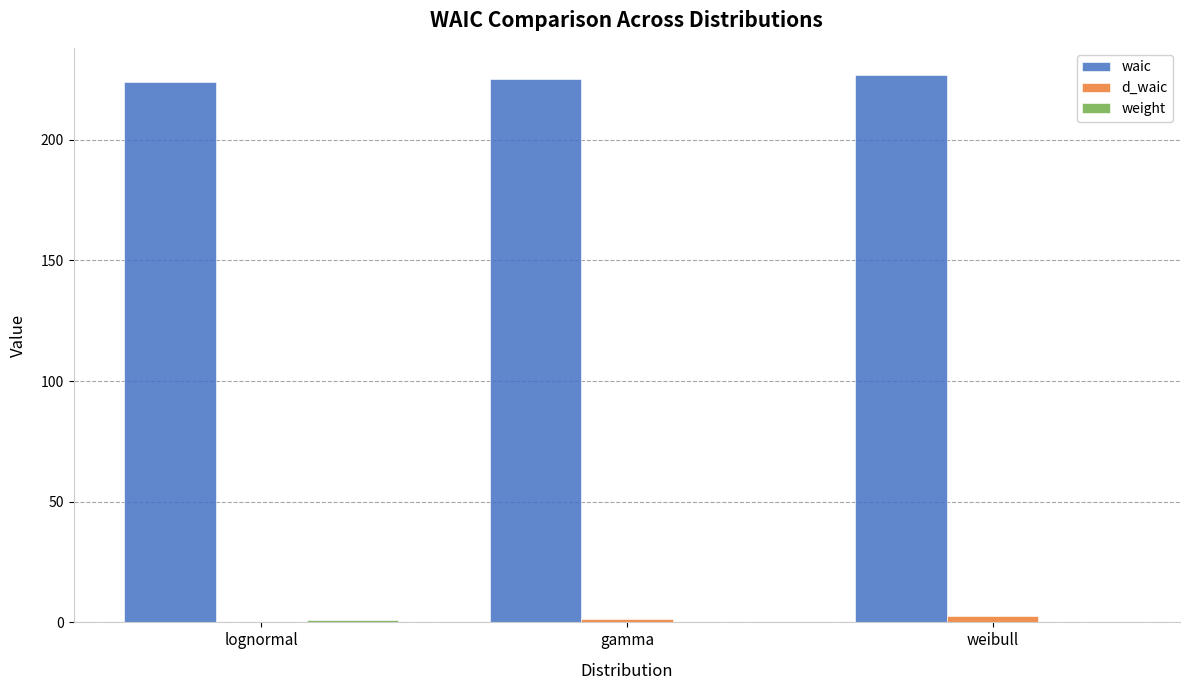

The value of waic at weibull is 128.6. True or false?

False